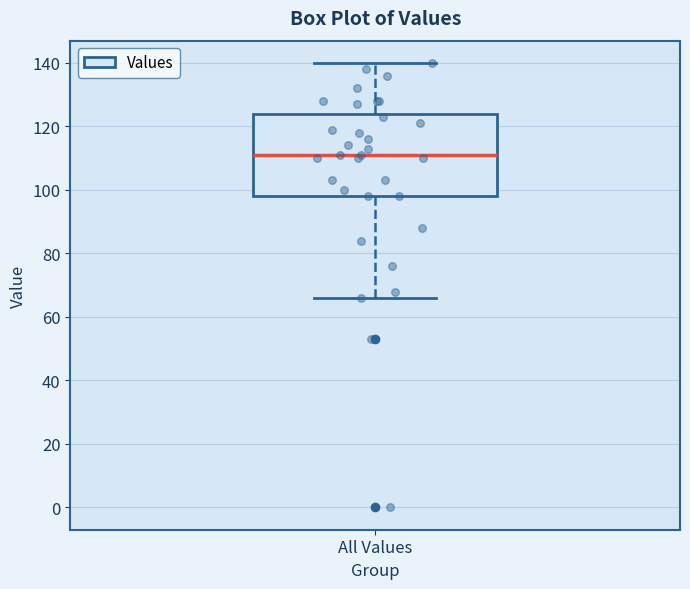

Where is the upper edge of the box for All Values on the y-axis? The values are not printed on the chart, so give them approximately, as read against the axis.

124